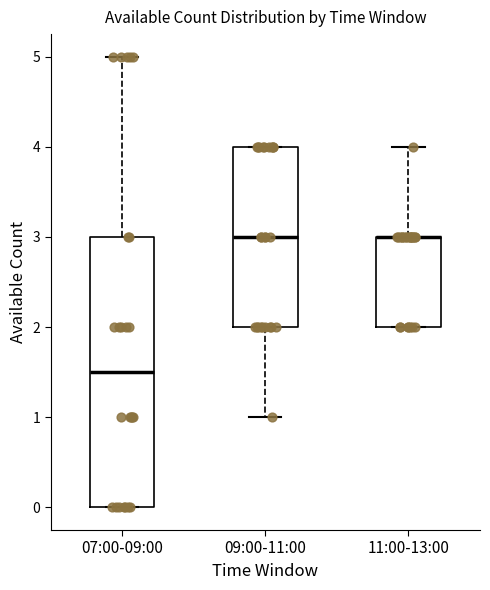

Where does the median line of the box for 09:00-11:00 sit on the y-axis? The values are not printed on the chart, so give them approximately, as read against the axis.

3.0